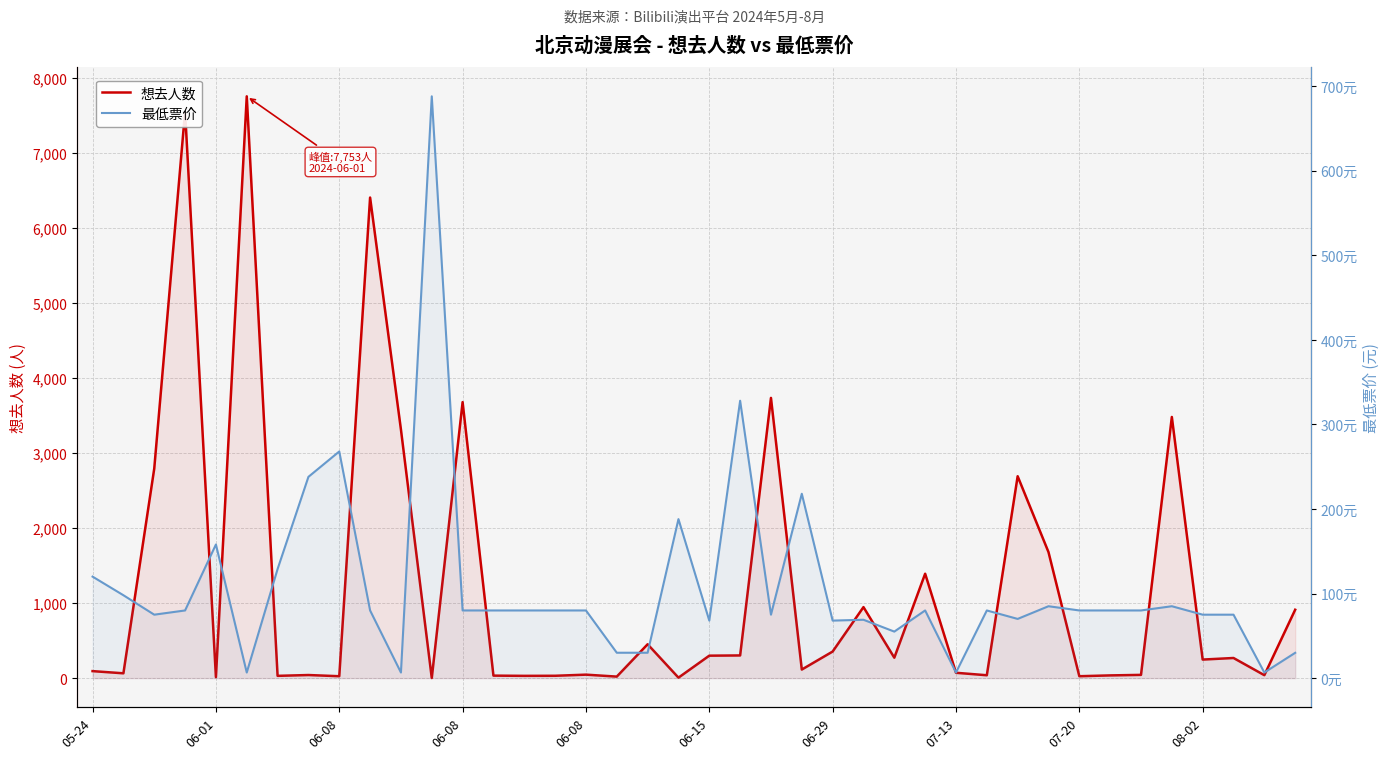

What is the difference between the highest and lowest values at 06-29?

286.0